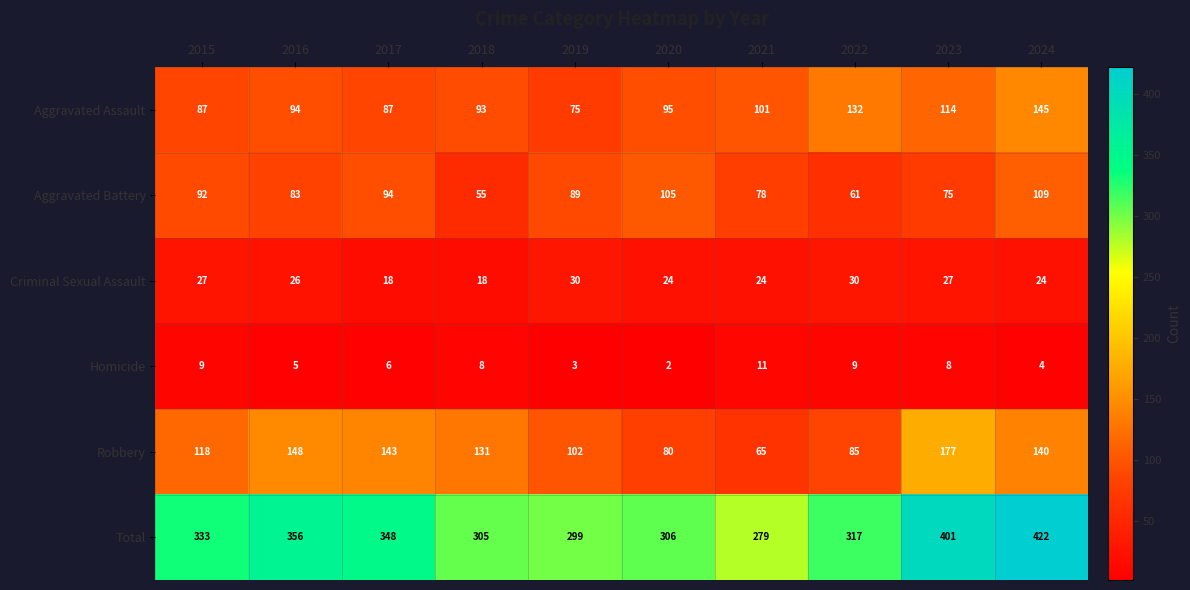

What is the sum of all Robbery values?

1189